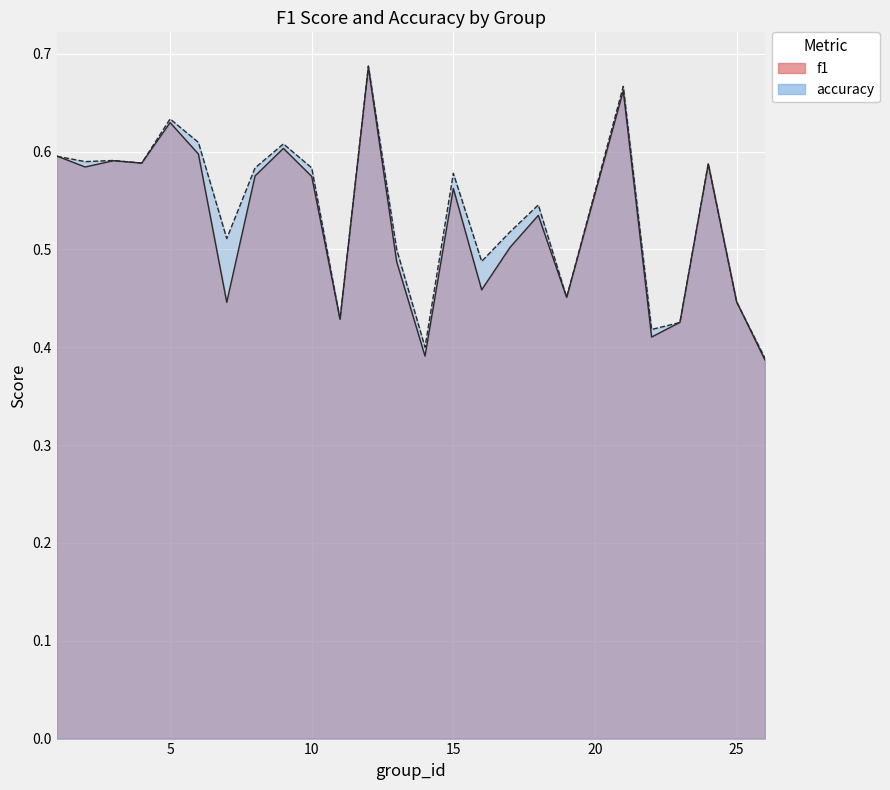

The f1 series shows 0.2 at 9. True or false?

False